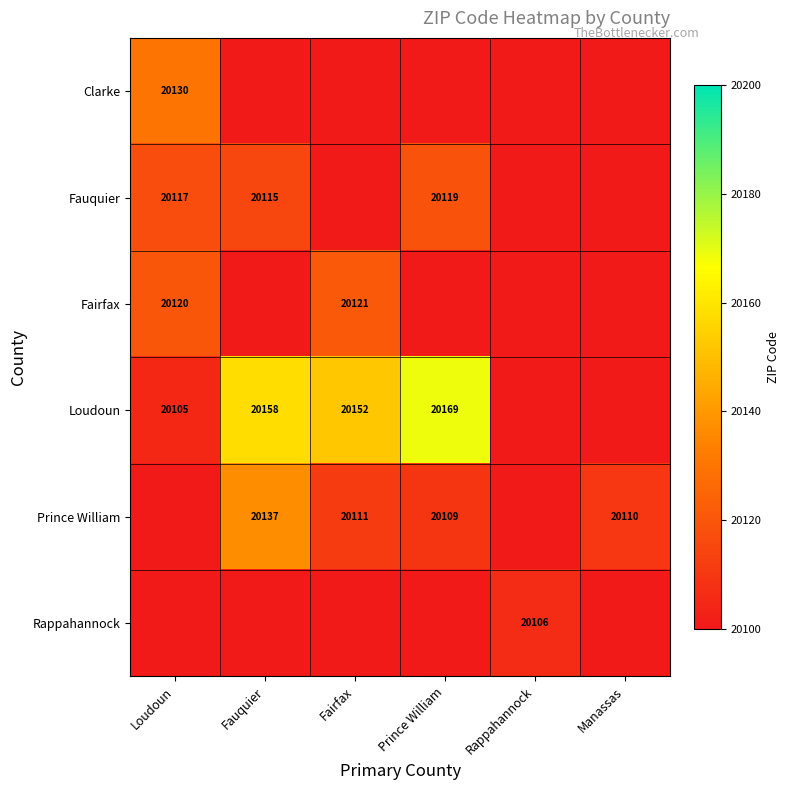

What is the difference between the Loudoun values at Fauquier and Loudoun?

53